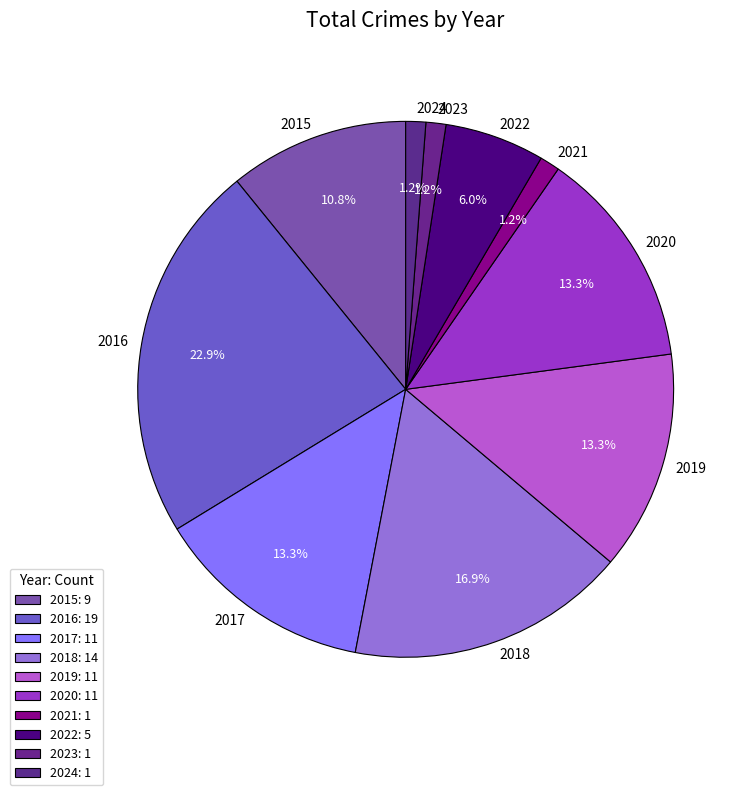

Is it true that 2024 is 1% of the pie?

True